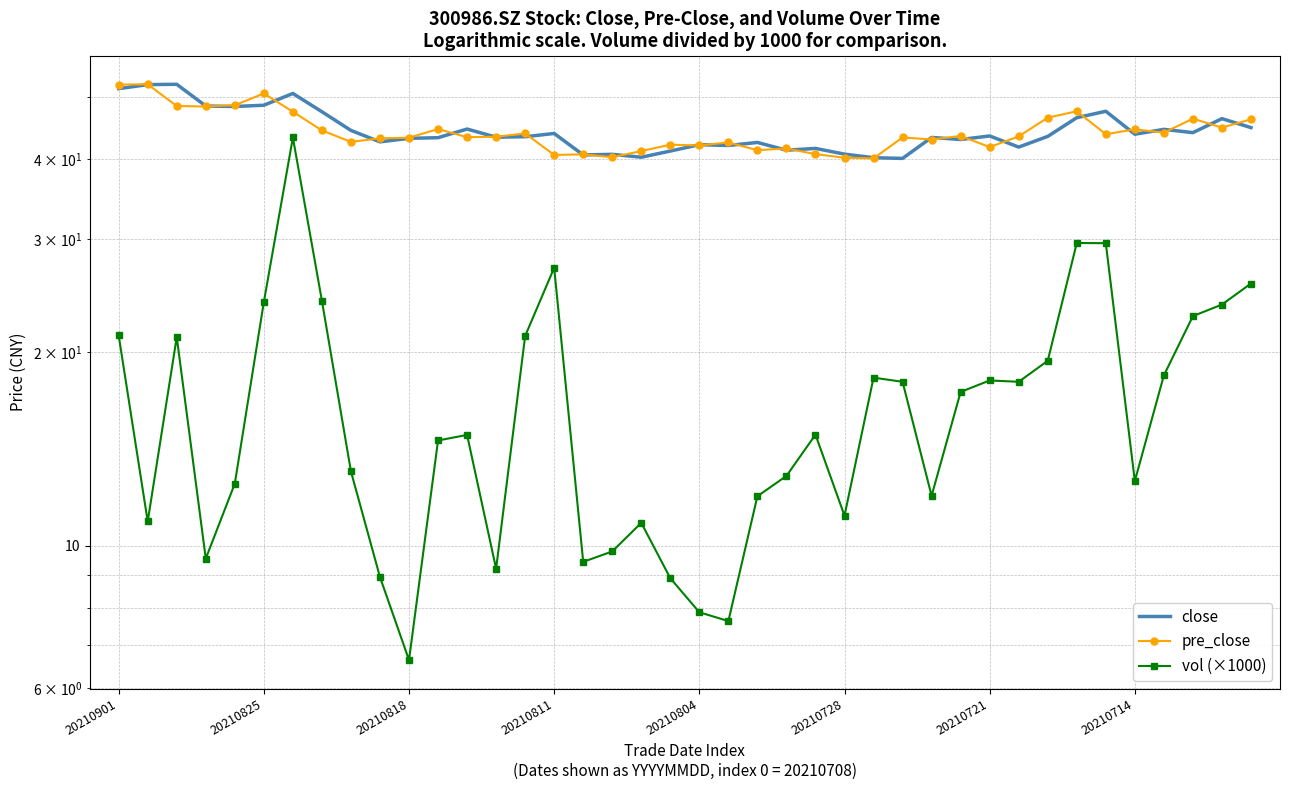

Which series has the largest range (max minus min)?

vol (×1000)